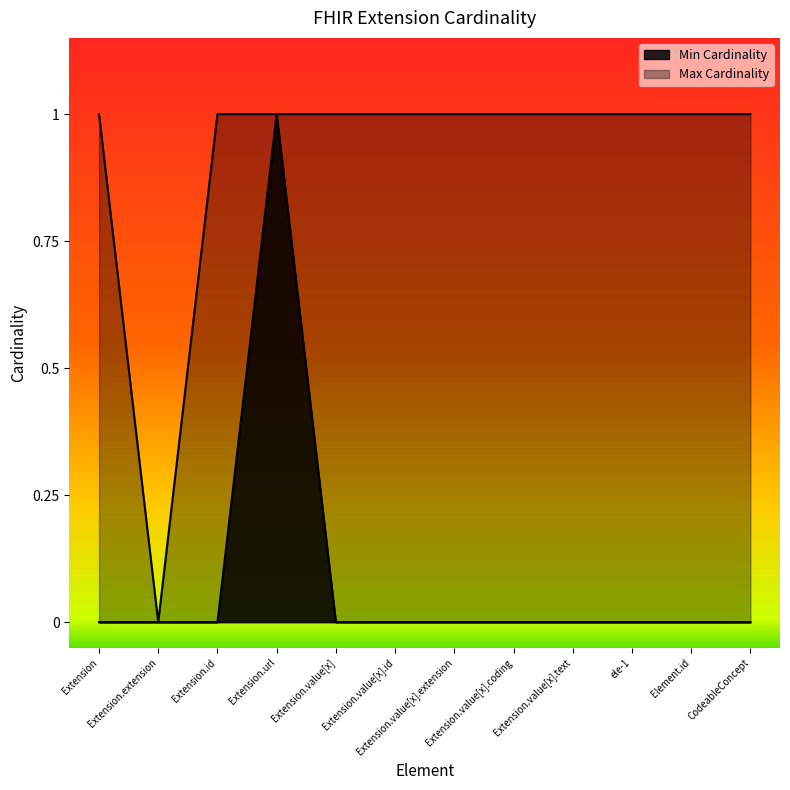

Where is the first local maximum for Min Cardinality?

Extension.url